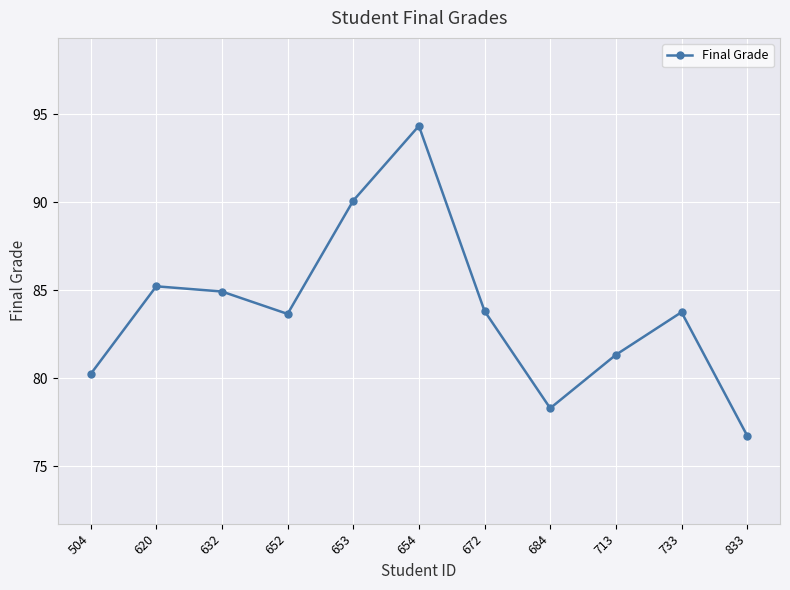

Does the chart display data point markers on the line(s)?

Yes